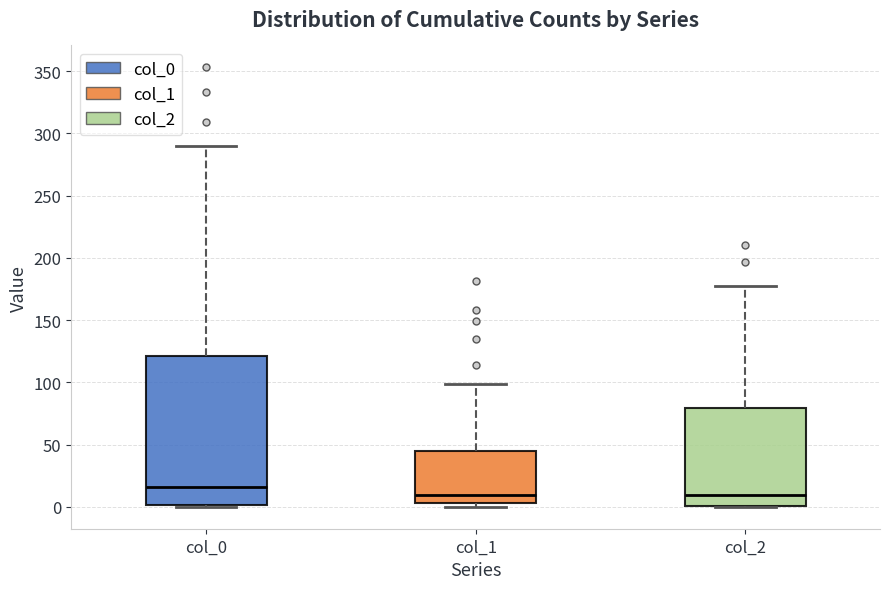

Reading left to right, read every box against the y-axis: the position of its median line, the range the box covers, and the ends of its whiskers. The values are not printed on the chart, so give them approximately, as read against the axis.

col_0: median 15, box 0 to 120, whiskers 0 to 290
col_1: median 10, box 5 to 45, whiskers 0 to 100
col_2: median 10, box 0 to 80, whiskers 0 to 175